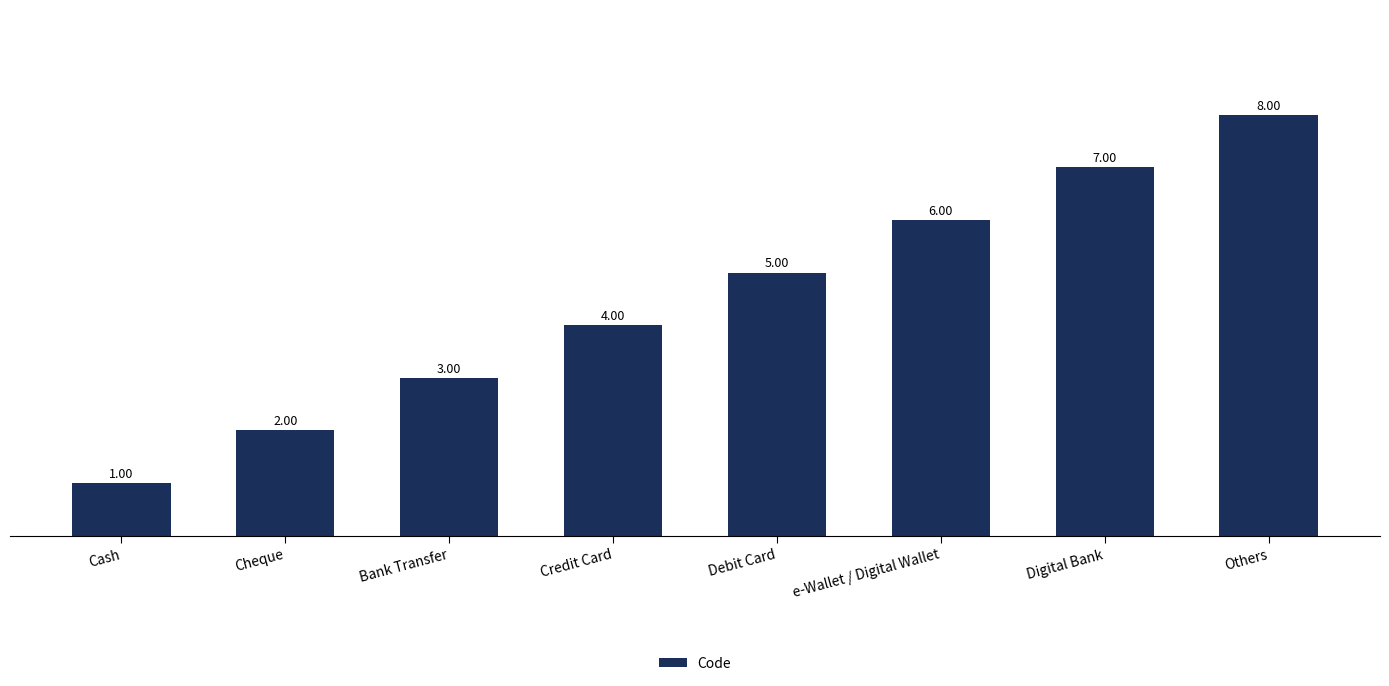

Which category has the highest value across all series?

Others